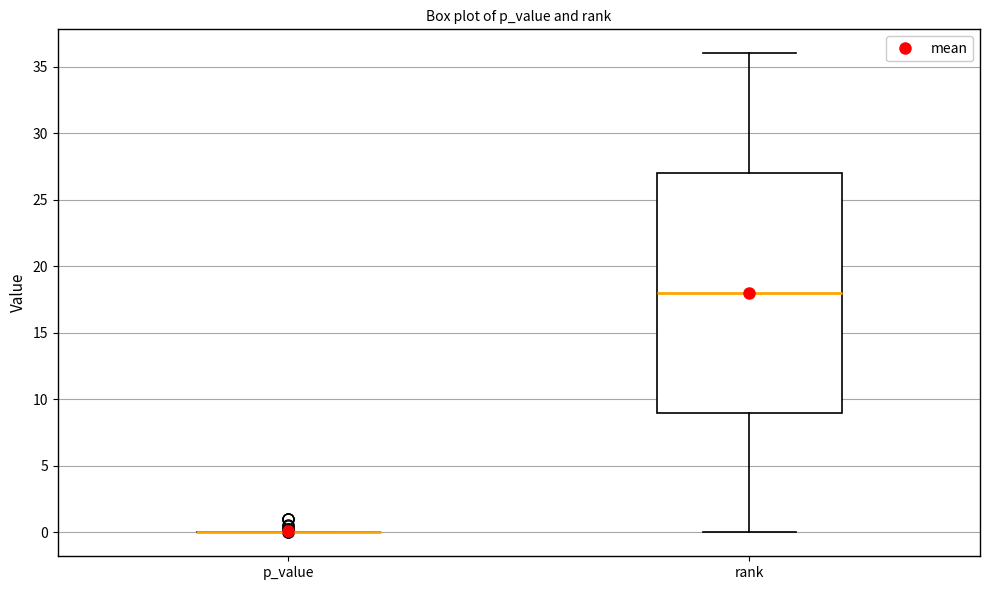

Where is the lower edge of the box for rank on the y-axis? The values are not printed on the chart, so give them approximately, as read against the axis.

9